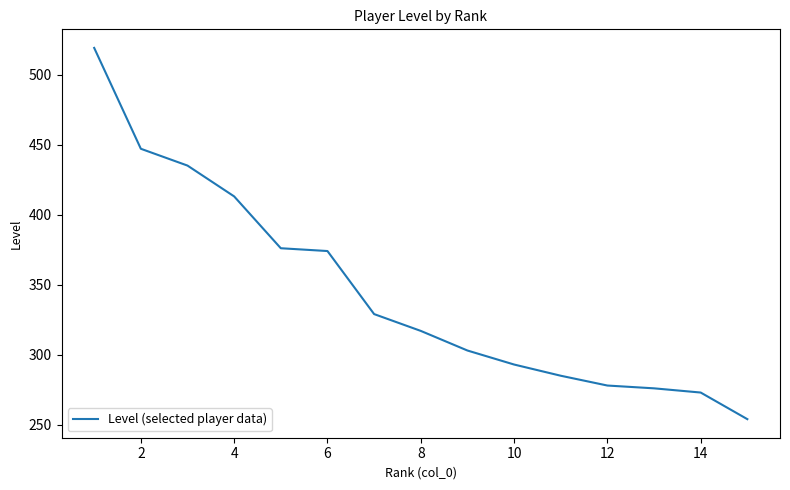

What is the difference between the maximum and minimum values?

265